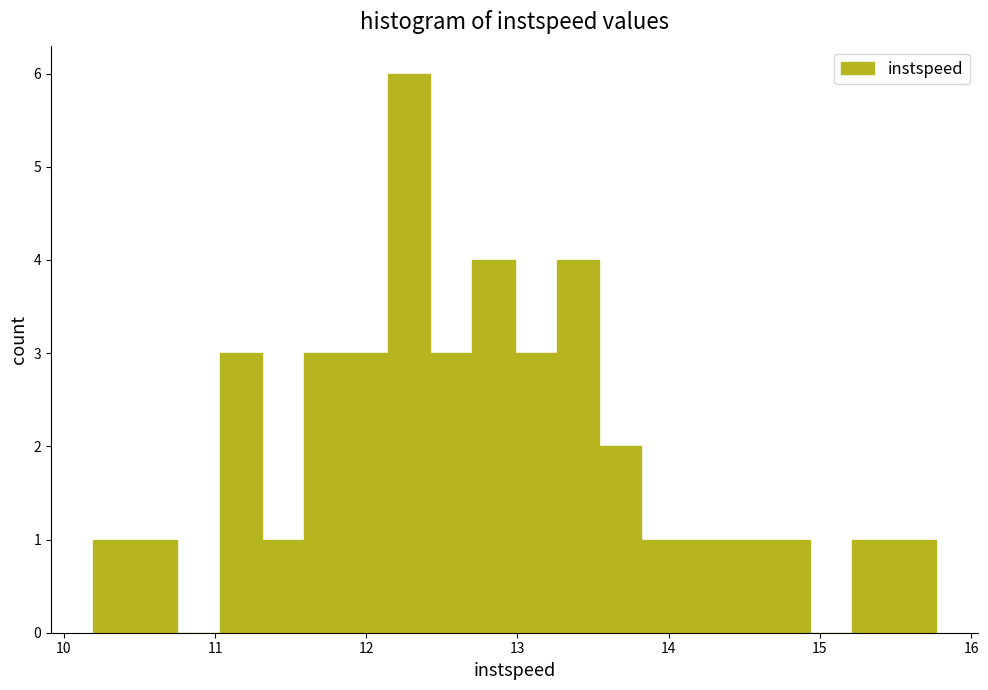

Around what value on the x-axis is the tallest bar? Give the approximate position of its centre, as read against the axis.

12.3